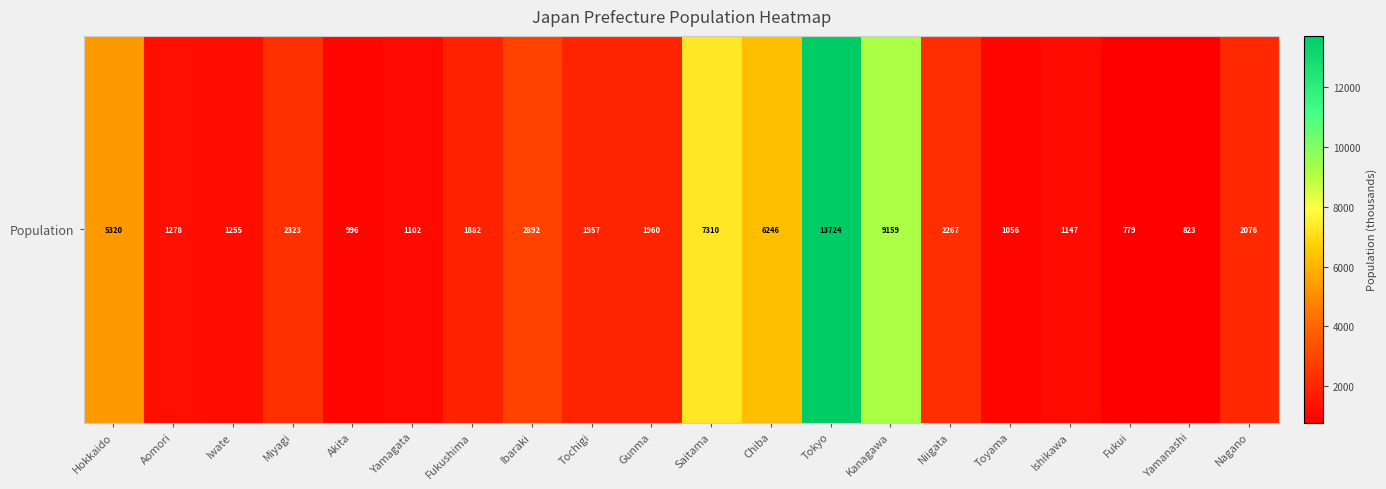

At which category does the chart reach its peak across all series?

Tokyo